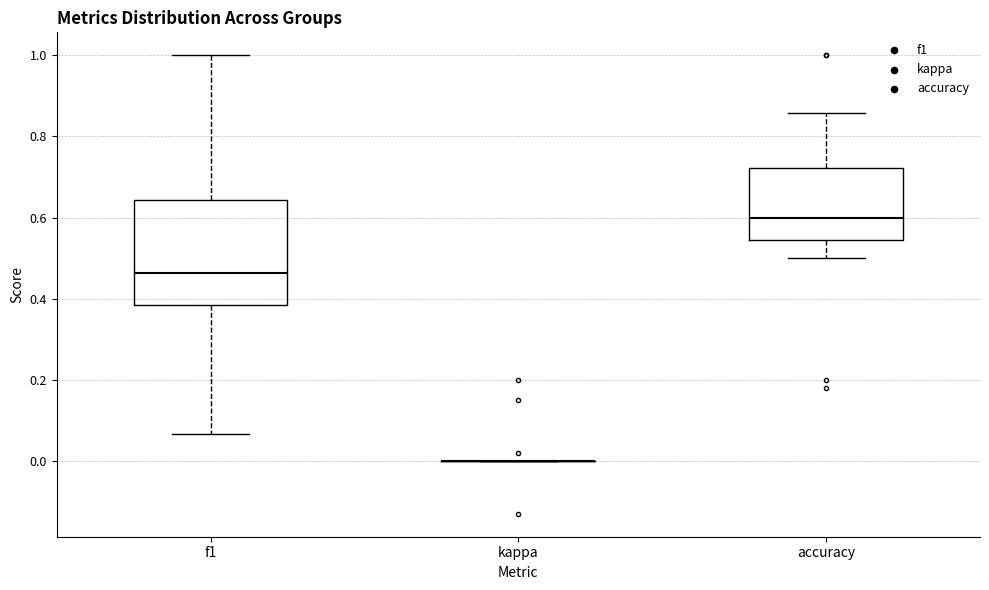

Reading left to right, transcribe this box plot: for each box, give where its median line is, the range the box spans, and where its two whiskers end, as read against the y-axis. The values are not printed on the chart, so give them approximately, as read against the axis.

f1: median 0.46, box 0.38 to 0.64, whiskers 0.06 to 1.00
kappa: box collapsed to a line at 0.00, whiskers 0.00 to 0.00
accuracy: median 0.60, box 0.54 to 0.72, whiskers 0.50 to 0.86